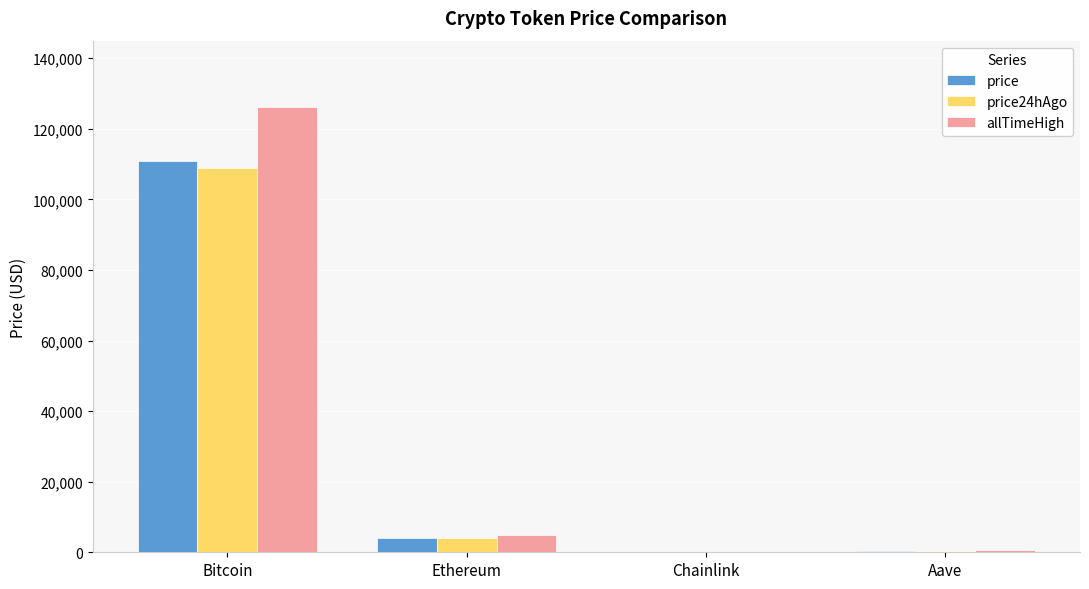

What are all the series names shown in the legend?

price, price24hAgo, allTimeHigh